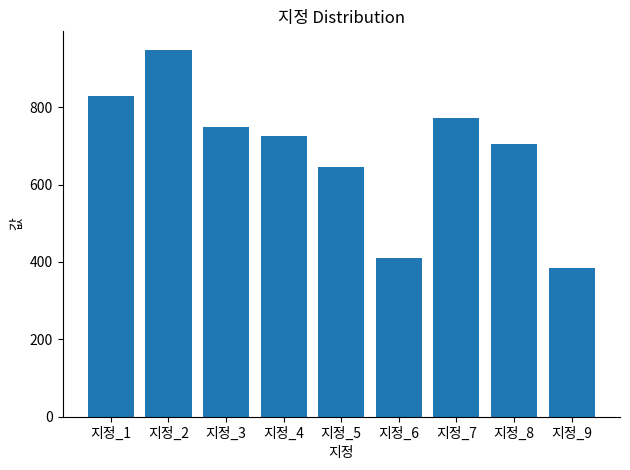

List the labels in order of value, largest first.

지정_2, 지정_1, 지정_7, 지정_3, 지정_4, 지정_8, 지정_5, 지정_6, 지정_9